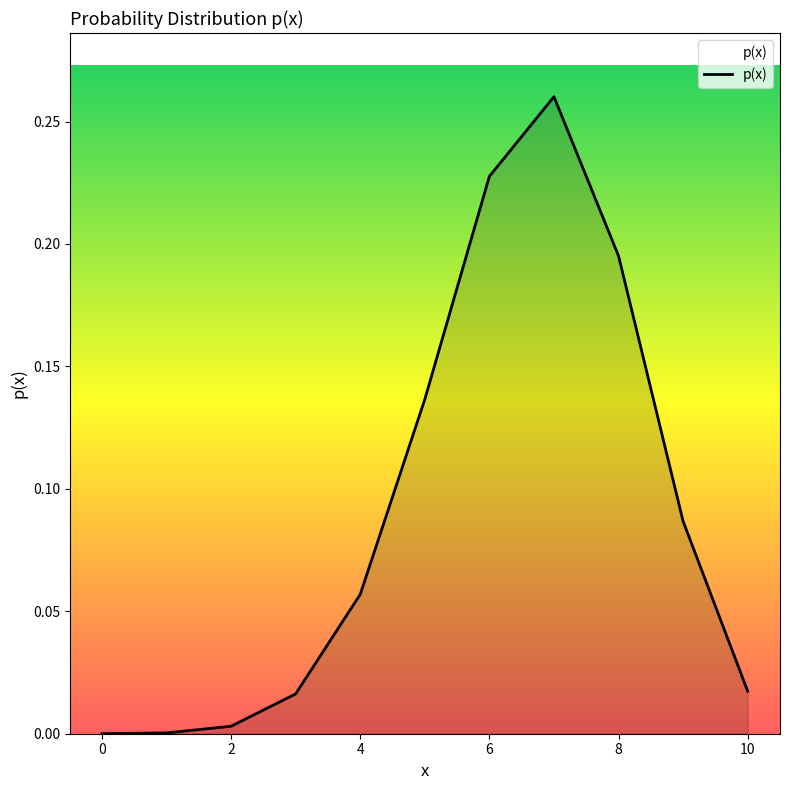

Reading right to left, list all the values displayed in this chart.

0.0	0.1	0.2	0.3	0.2	0.1	0.1	0.0	0.0	0.0	0.0